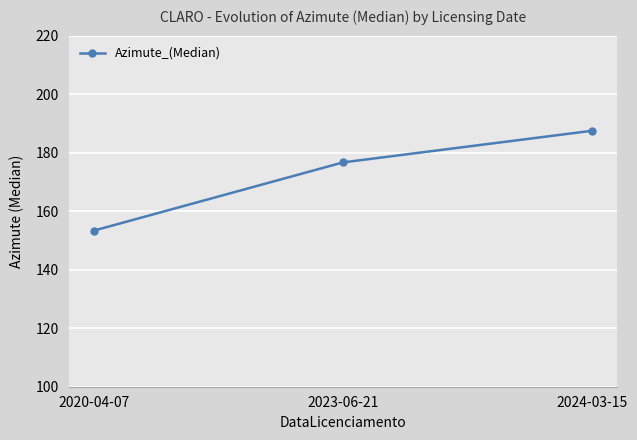

At which category does the chart reach its minimum across all series?

2020-04-07